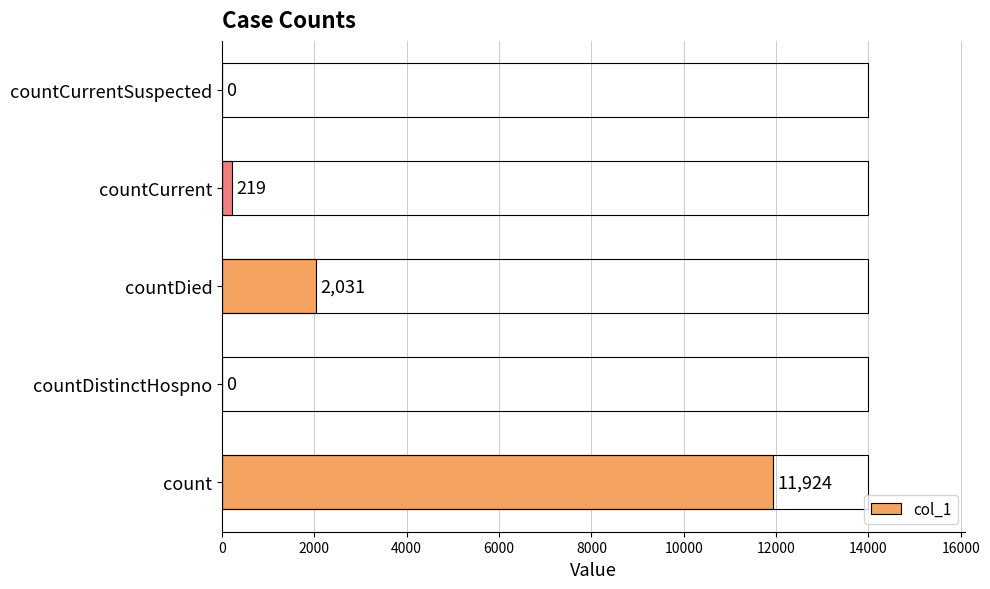

Count the number of categories in the chart.

5